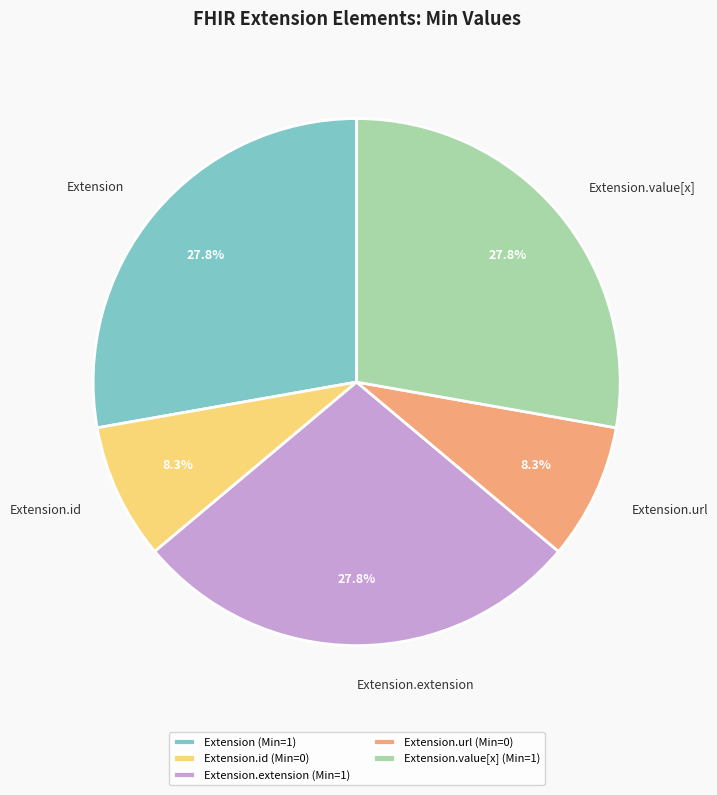

How many segments does this pie chart have?

5